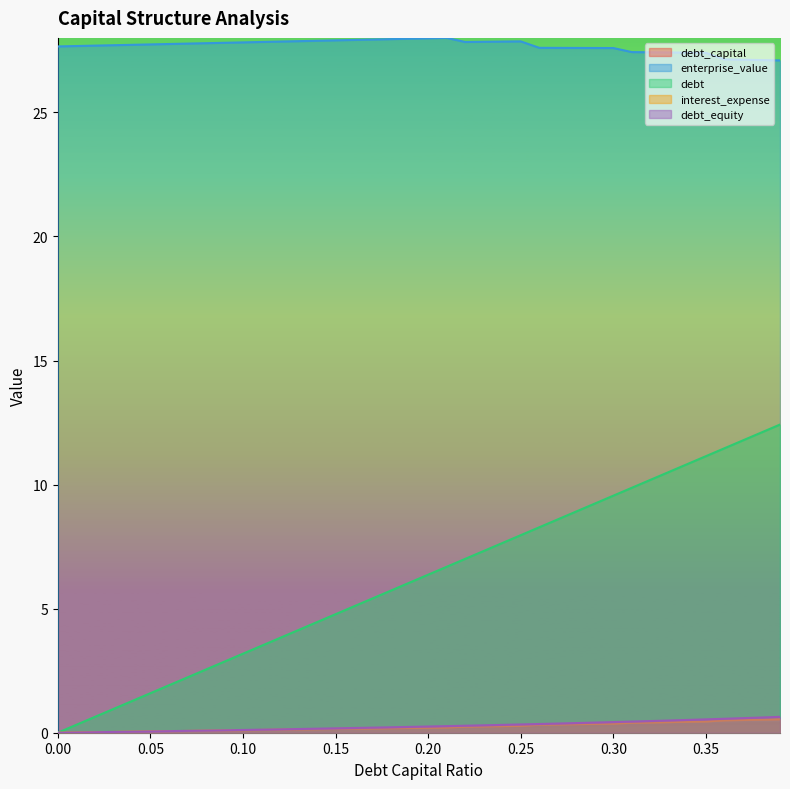

What is the value of the debt point at the 14th from the left?

4.1